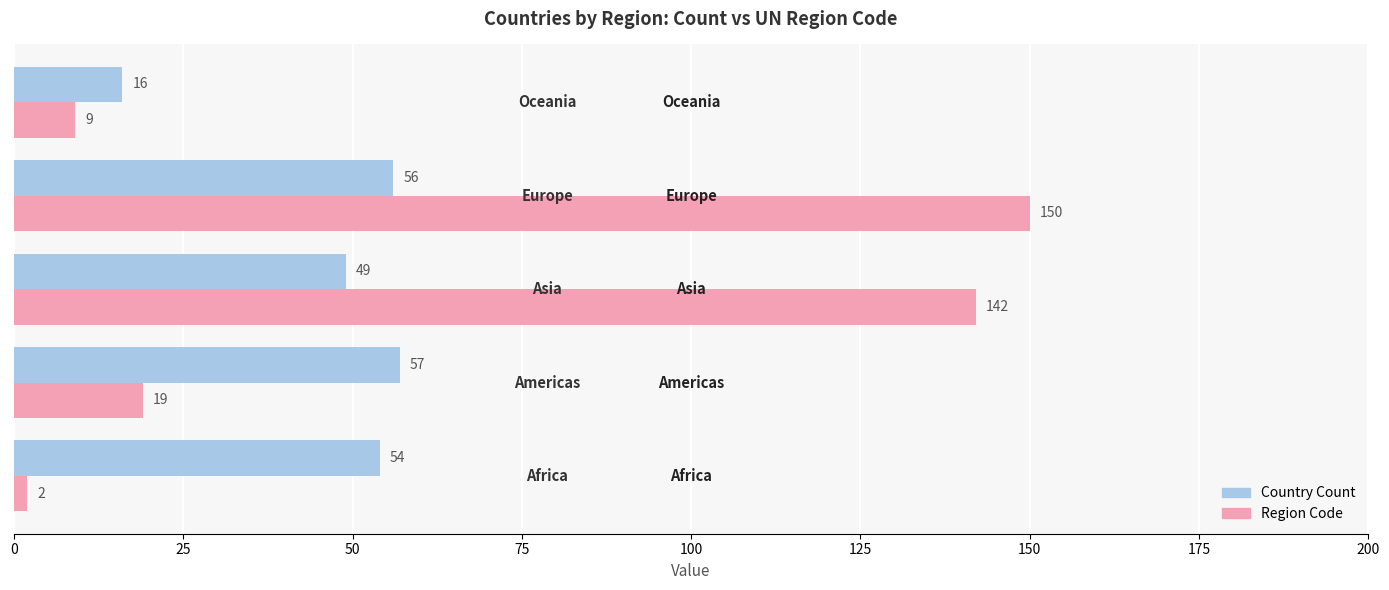

List the series in order of their peak value, highest first.

Region Code, Country Count